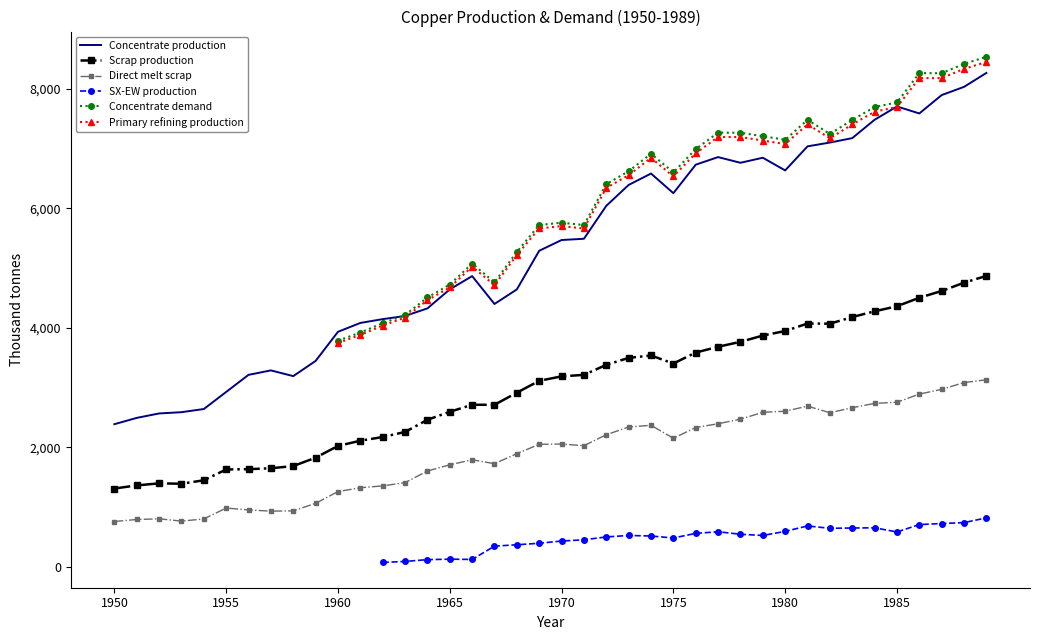

Is it true that SX-EW production equals 116.0 at 12?

False